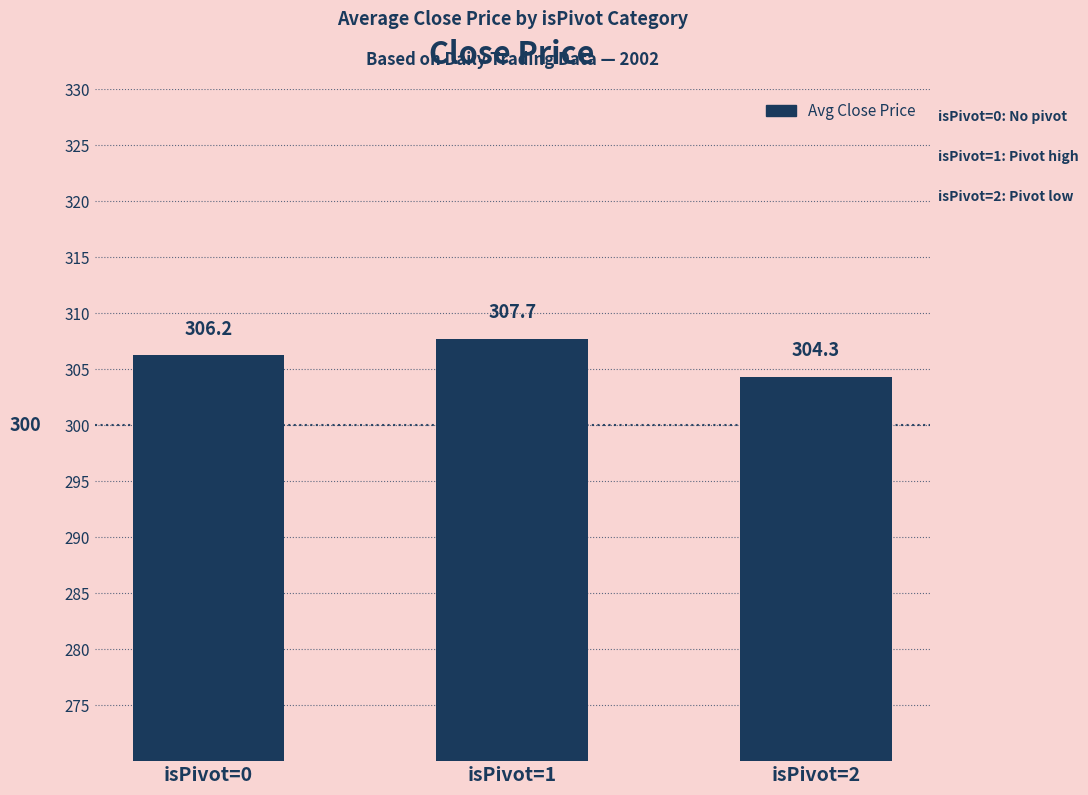

What is the difference between the values at isPivot=0 and isPivot=1?

1.5